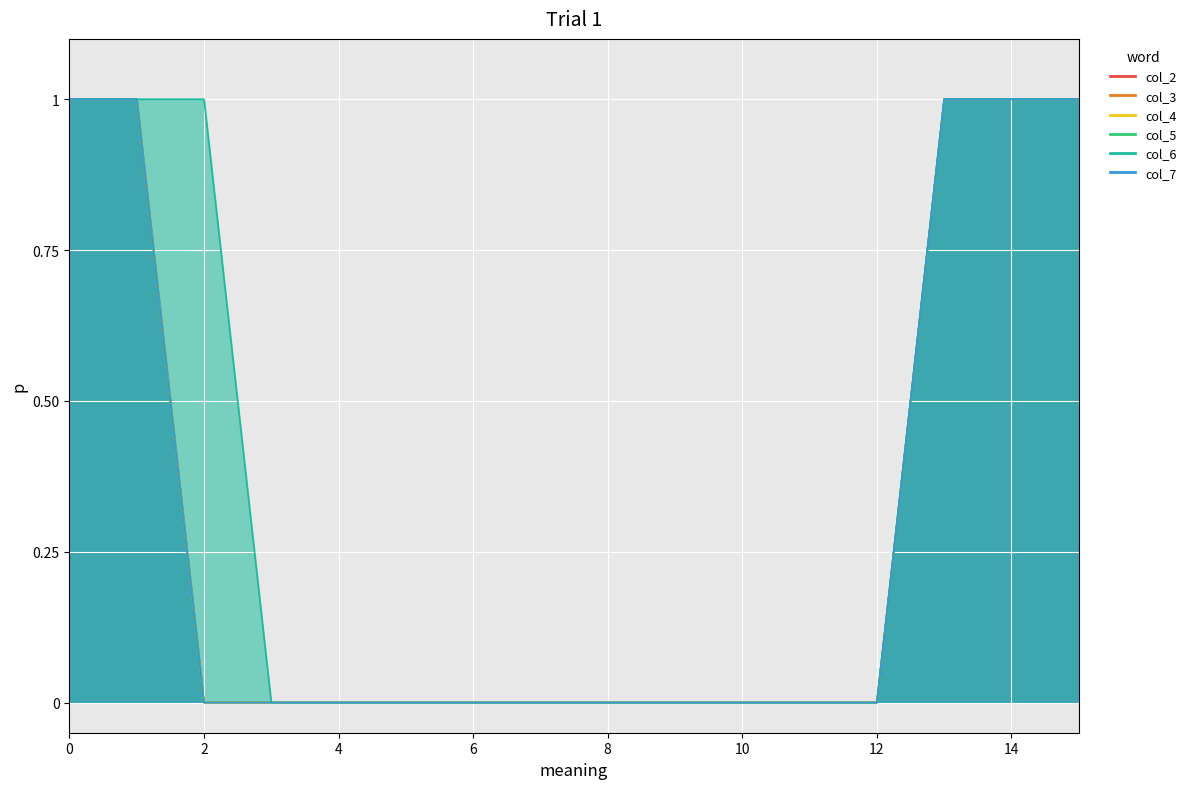

How many lines are shown in the chart?

6